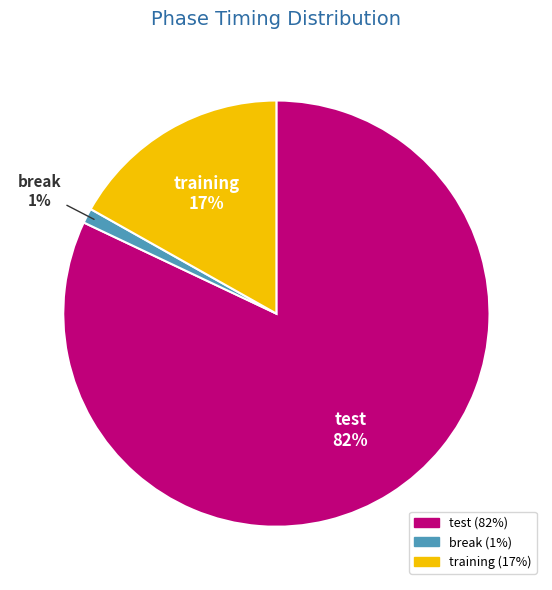

What percentage is the training slice, to the nearest percent?

17%